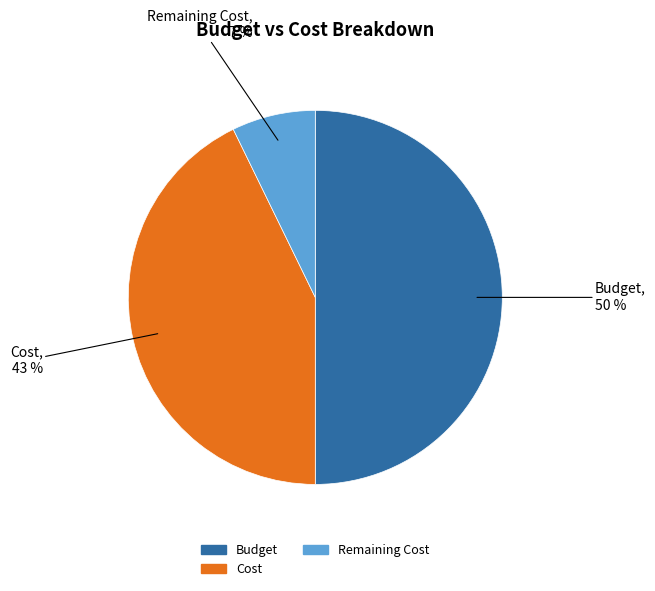

To the nearest percent, what is the average slice percentage?

33%